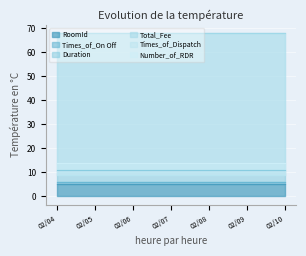

What is the sum of all Times_of_On Off values?

42